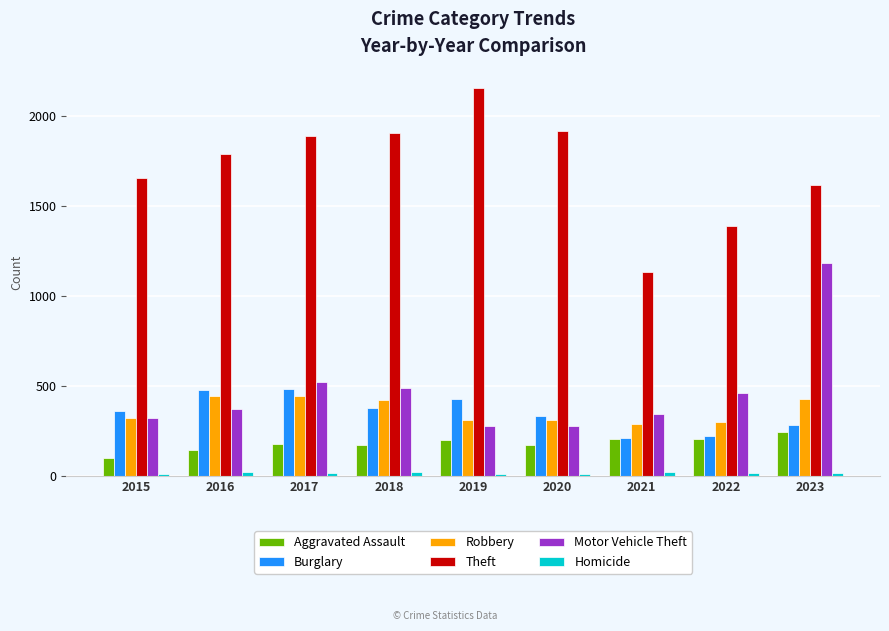

How many categories are shown in the chart?

9